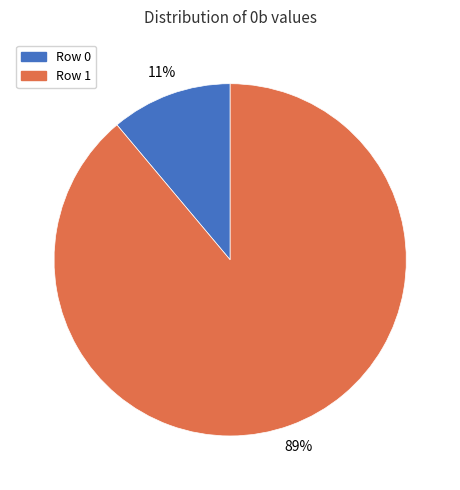

To the nearest percent, what is the difference between the Row 0 and Row 1 slice percentages?

78%